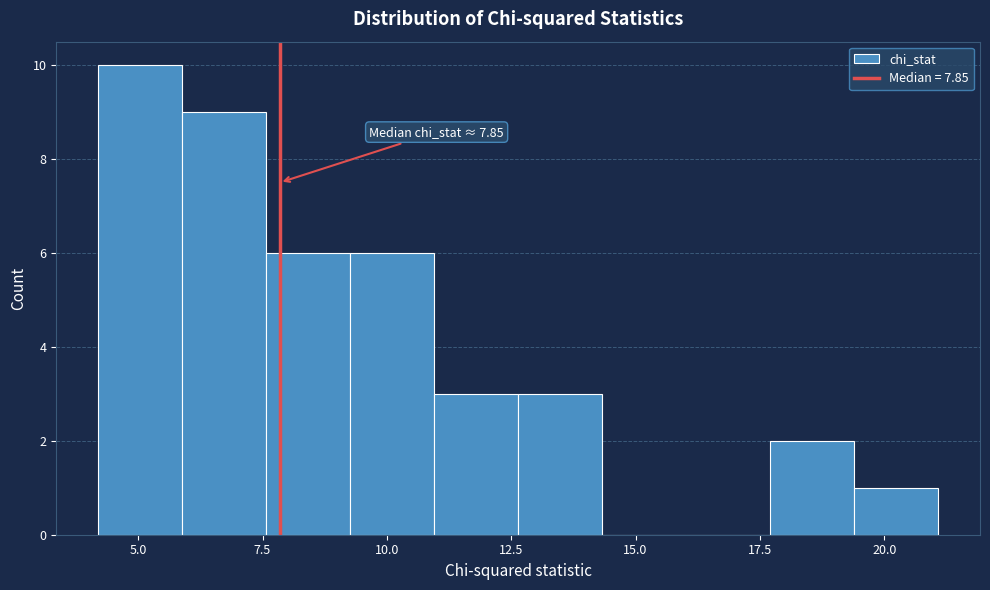

Read against the x-axis, roughly where is the centre of the tallest bar?

5.0